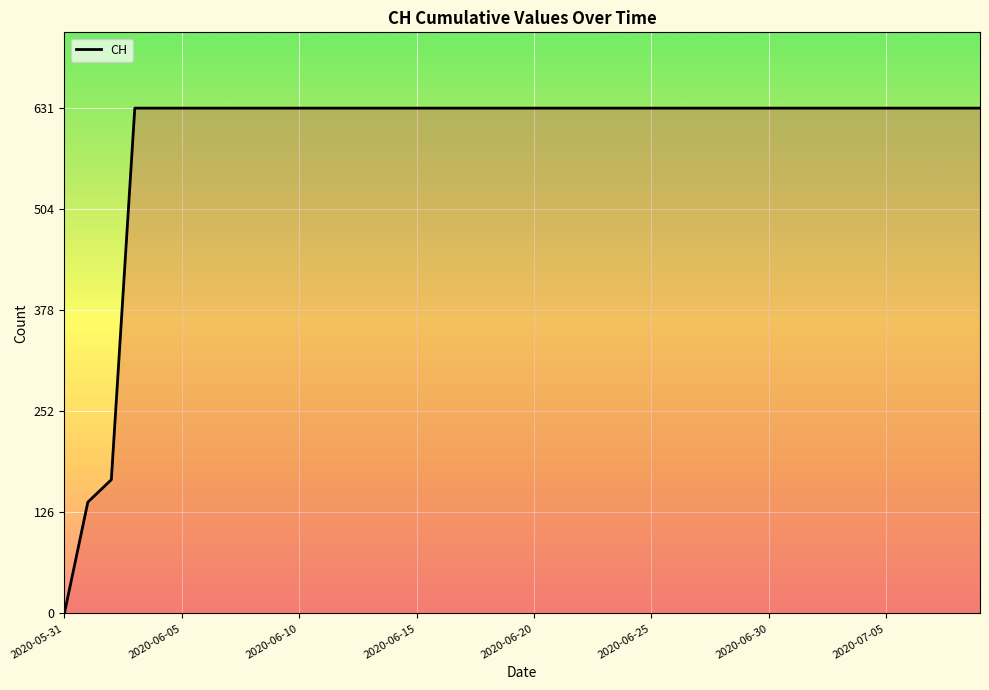

What is the greatest value displayed?

631